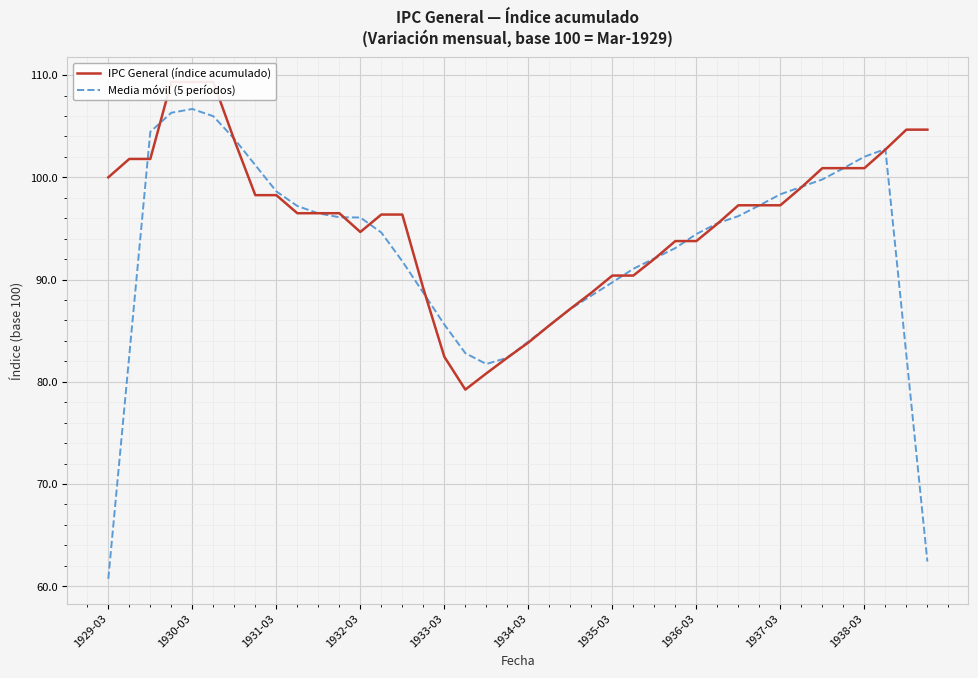

What are all the series names shown in the legend?

IPC General (índice acumulado), Media móvil (5 períodos)